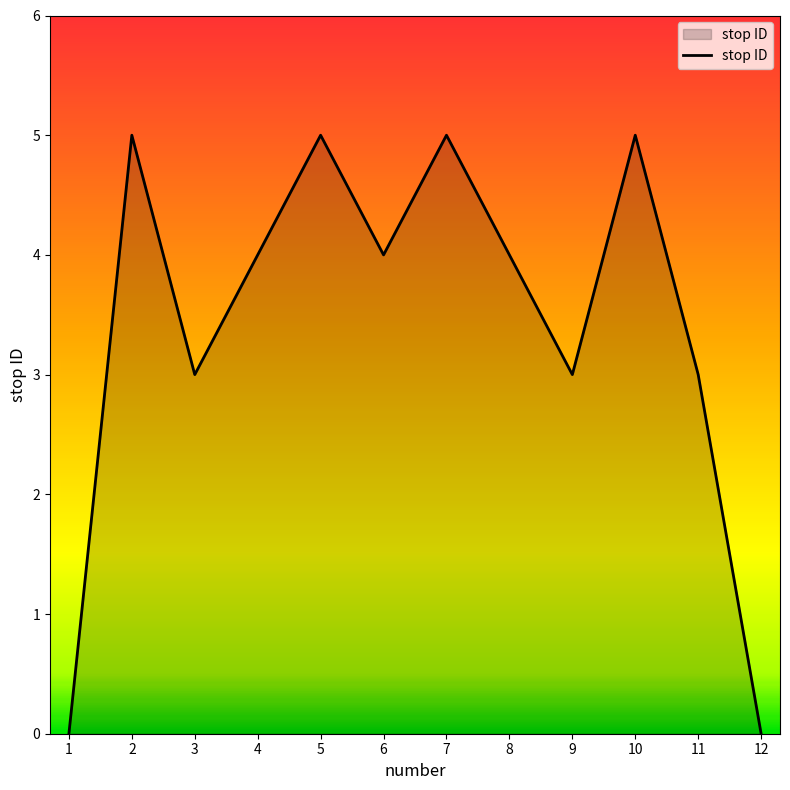

At which category does the data reach its first local valley?

3